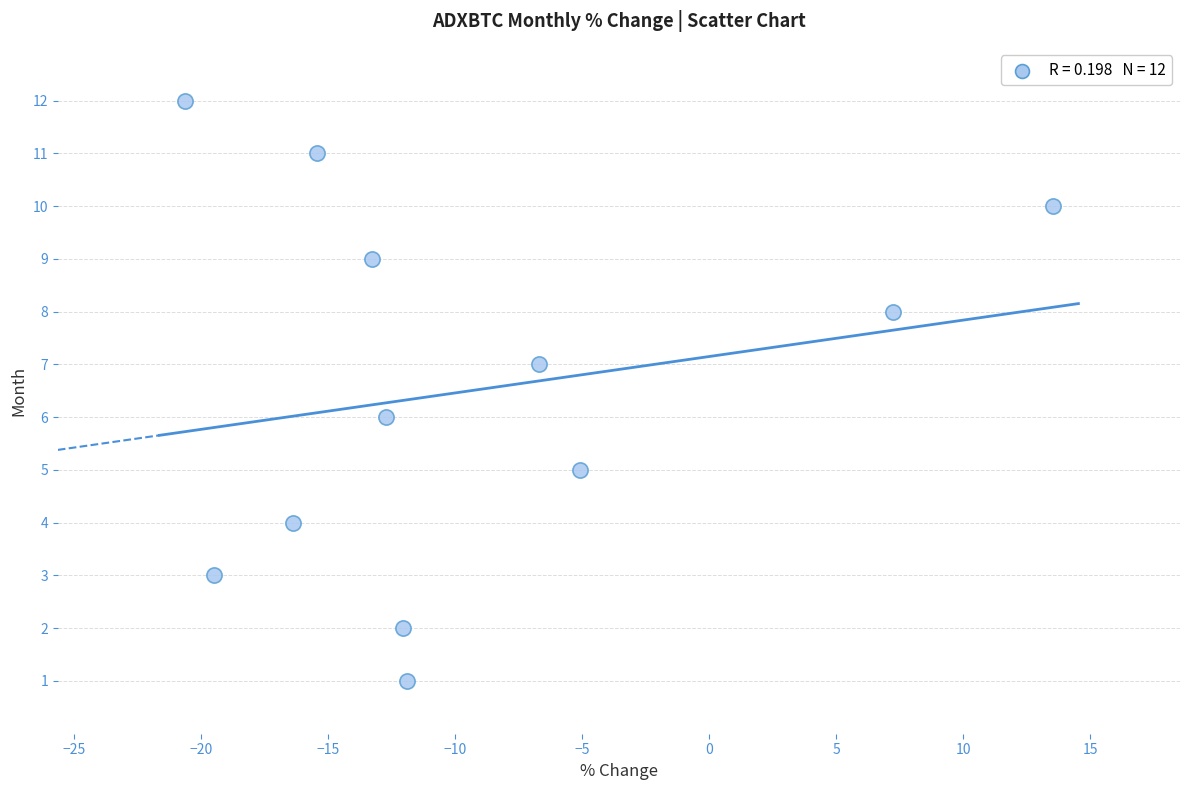

What is the range of Y values (max minus min)?

11